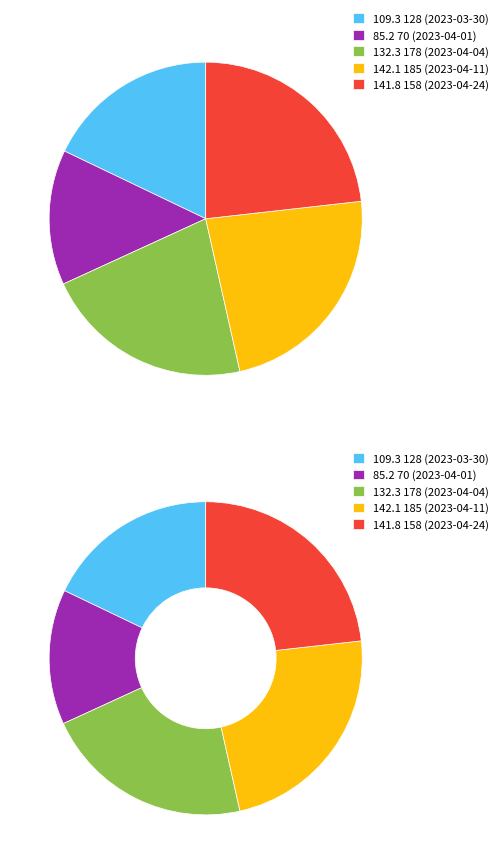

Which category has the smallest portion of the pie?

70 (2023-04-01)